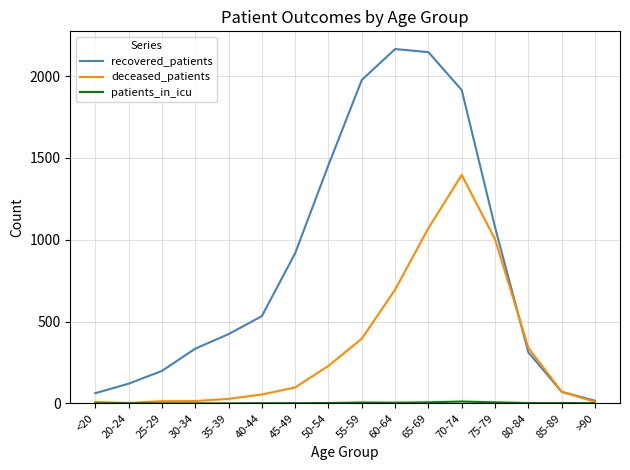

True or false: deceased_patients has a value of 395 at 55-59.

True